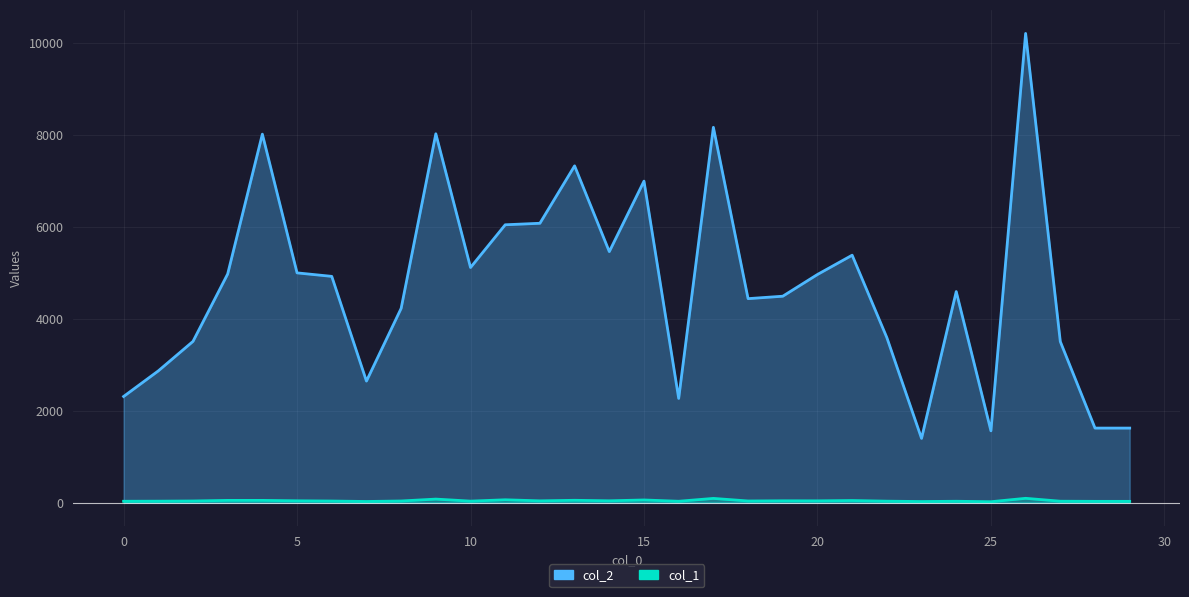

Where is col_1 nearest to the value 58?

15